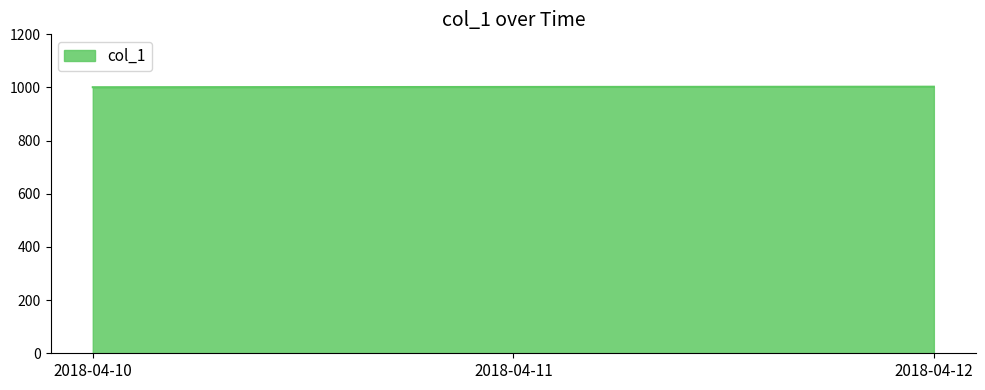

What is the average value?

1002